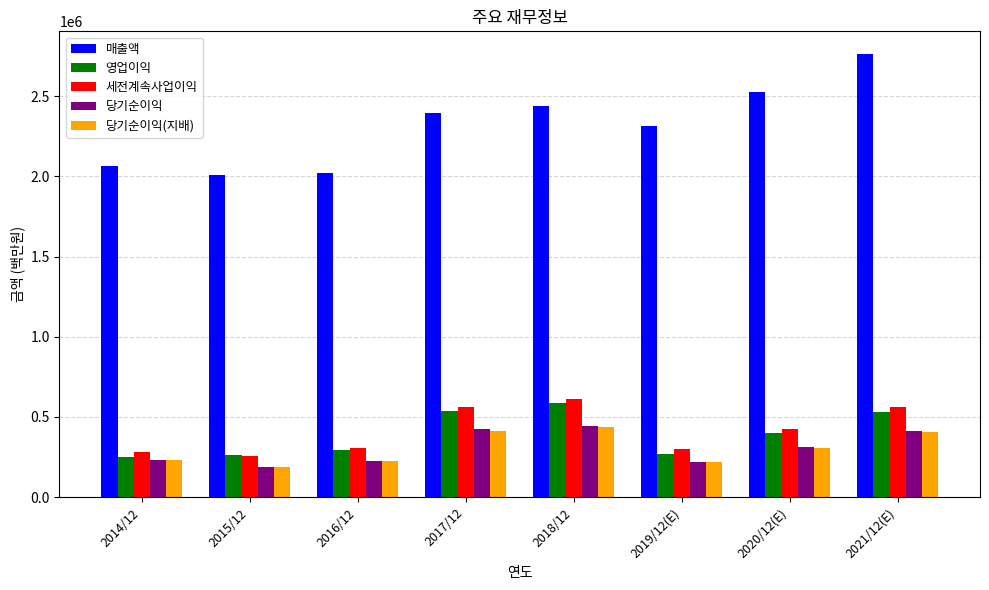

How many series are shown in this chart?

5